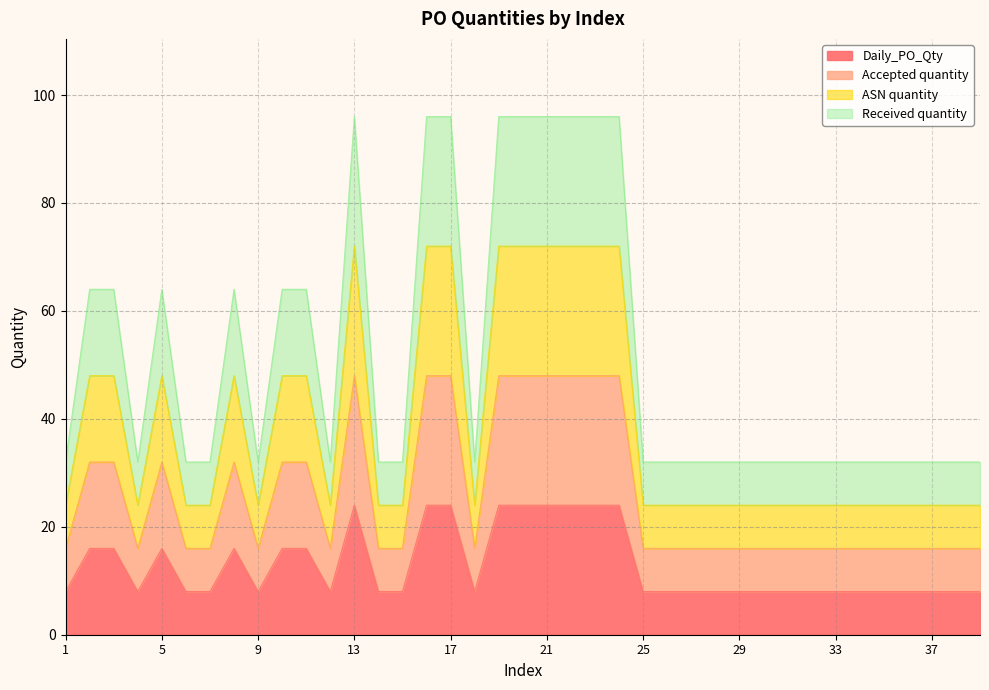

What is the value of the ASN quantity point at the 18th from the left?

24